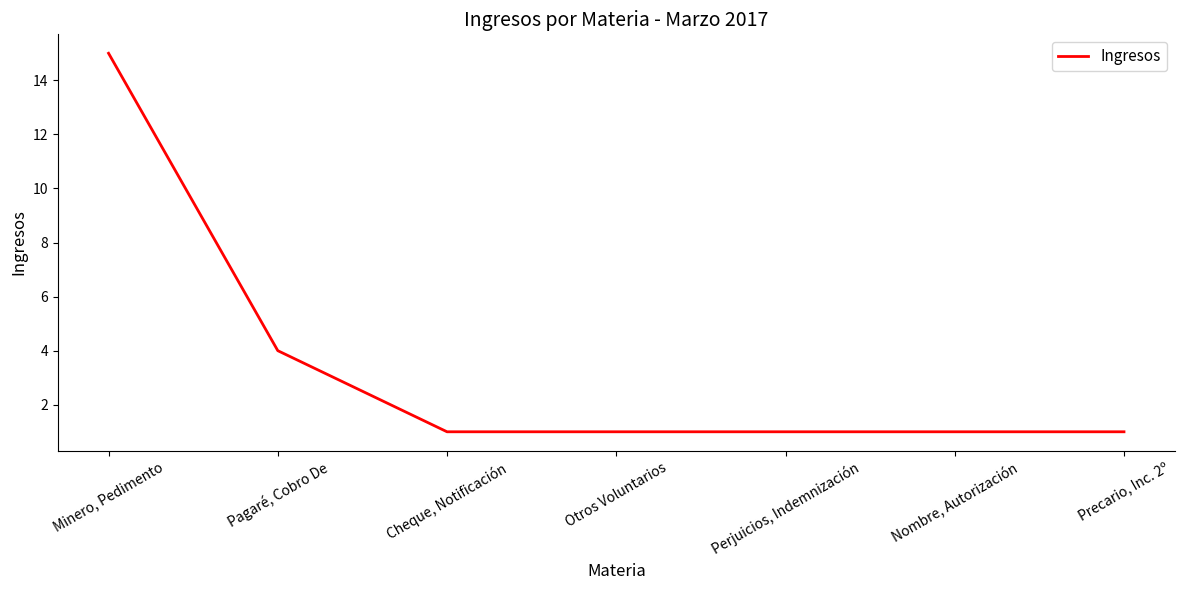

Reading left to right, extract all data points from this chart.

Minero, Pedimento=15	Pagaré, Cobro De=4	Cheque, Notificación=1	Otros Voluntarios=1	Perjuicios, Indemnización=1	Nombre, Autorización=1	Precario, Inc. 2º=1